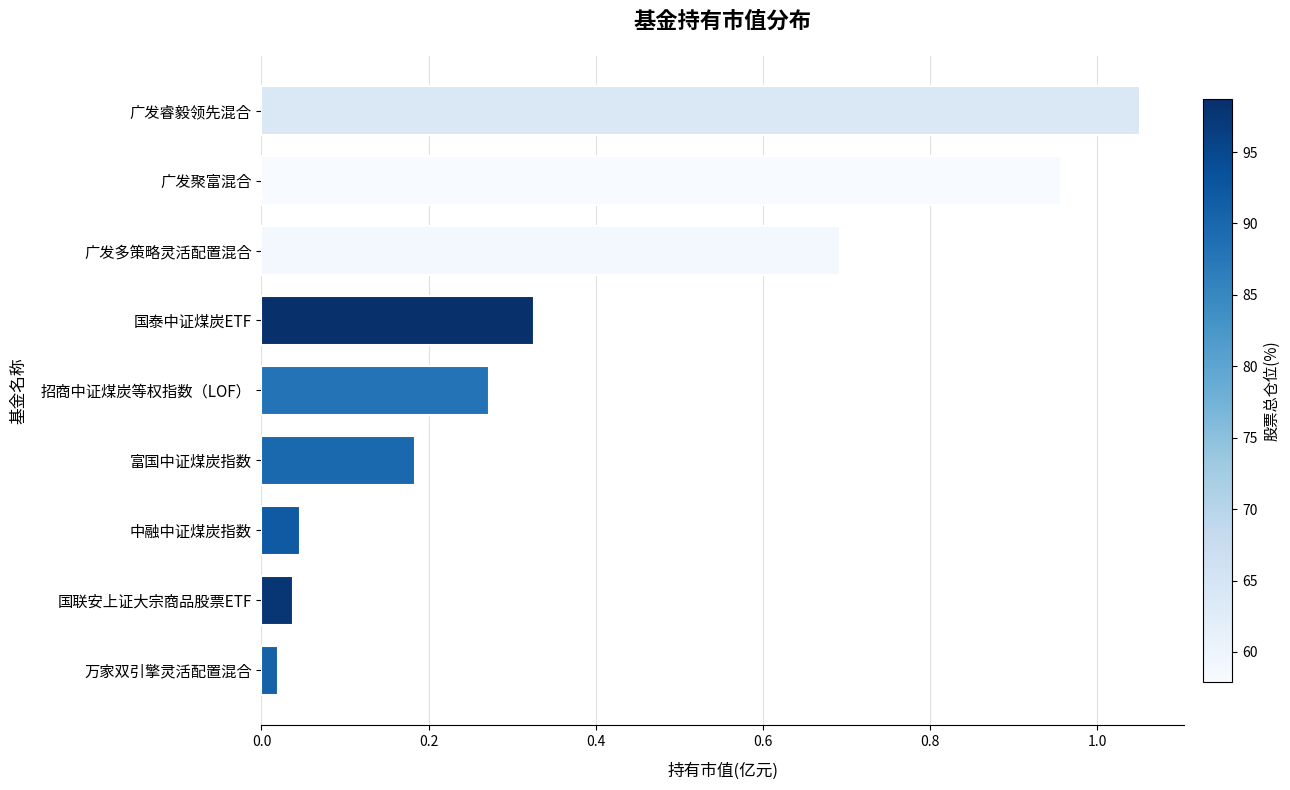

What is the difference between the second highest and minimum values?

0.9